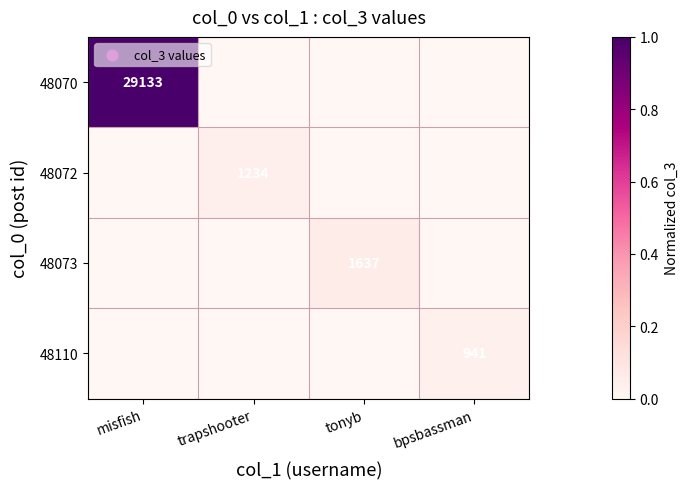

At how many categories does at least one series exceed 0?

4